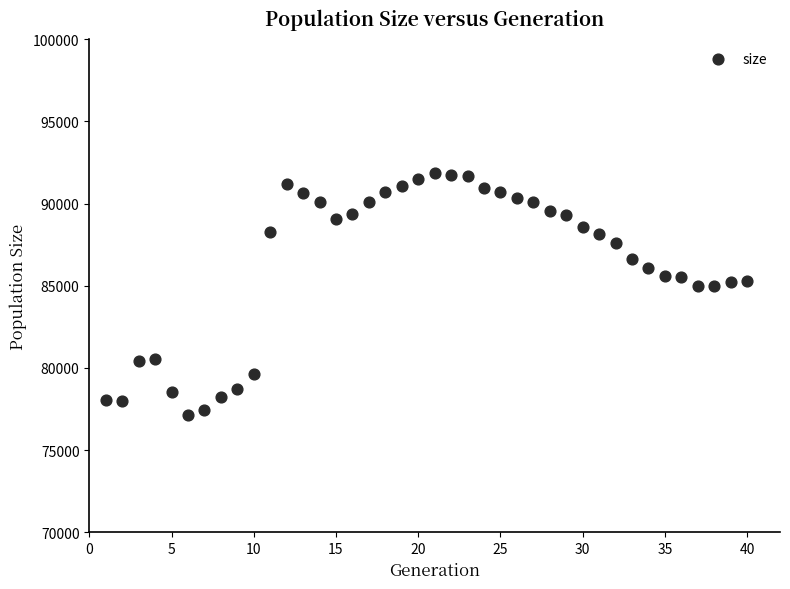

What is the range of Y values (max minus min)?

14714